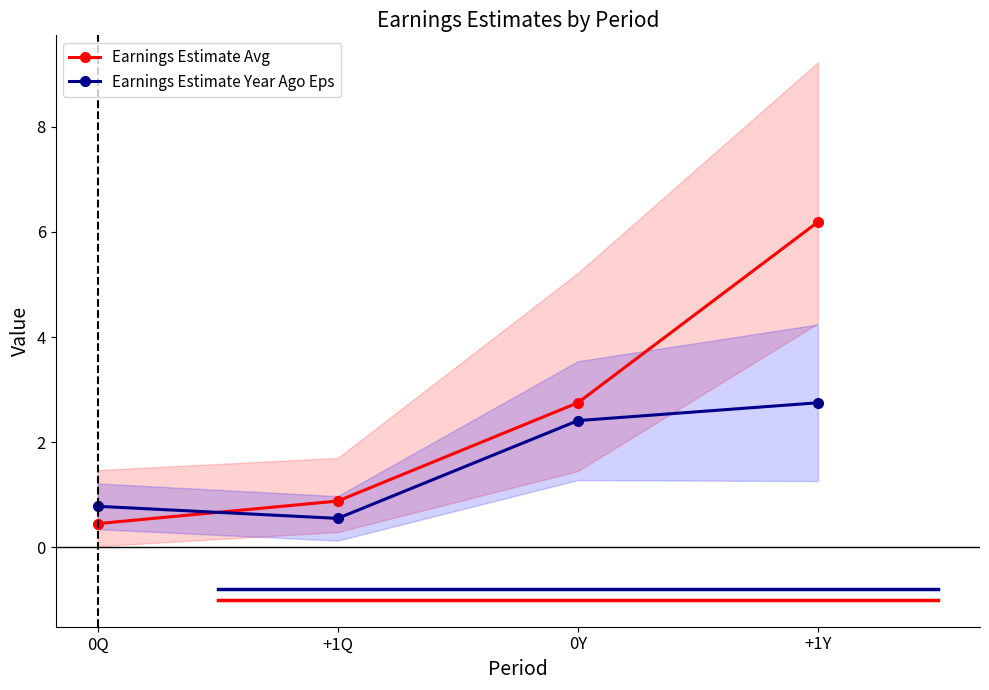

The Earnings Estimate Avg series shows 6.2 at +1Y. True or false?

True